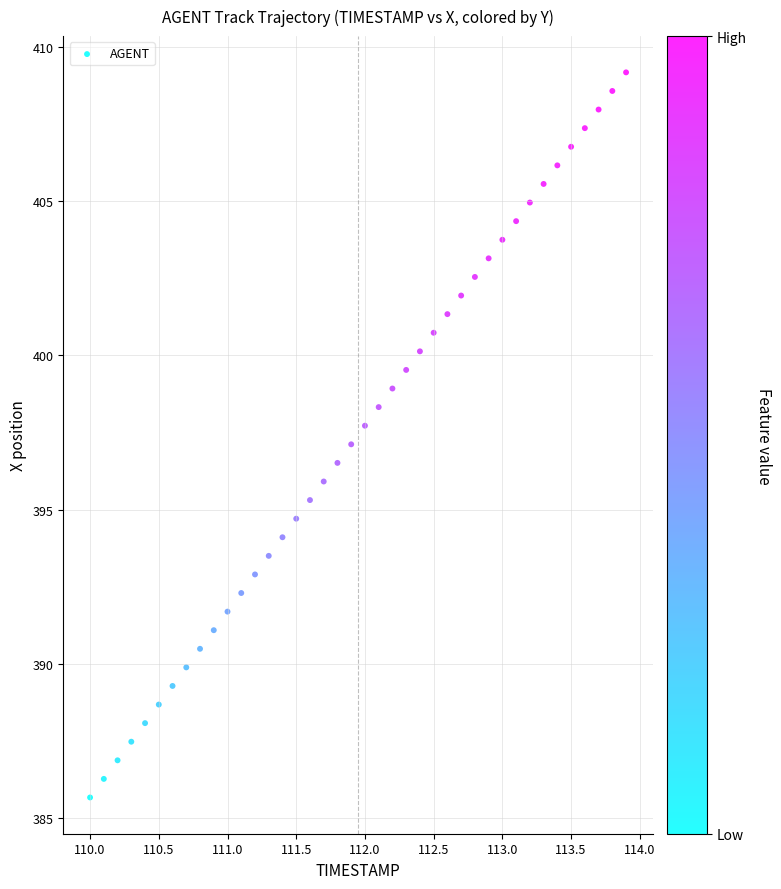

What is the range of Y values (max minus min)?

23.5